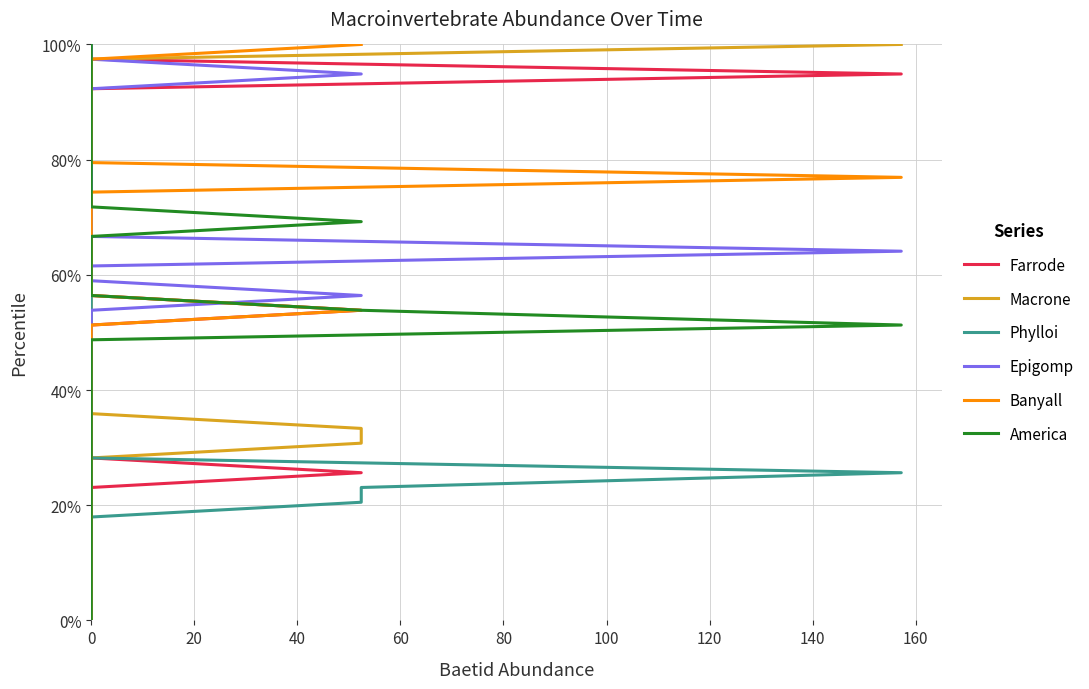

How many lines are shown in the chart?

6